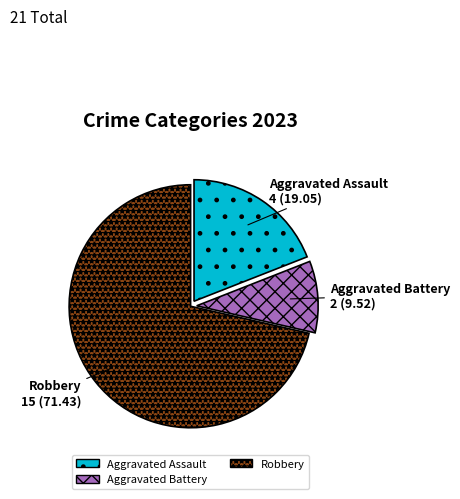

Which slice is the largest?

Robbery